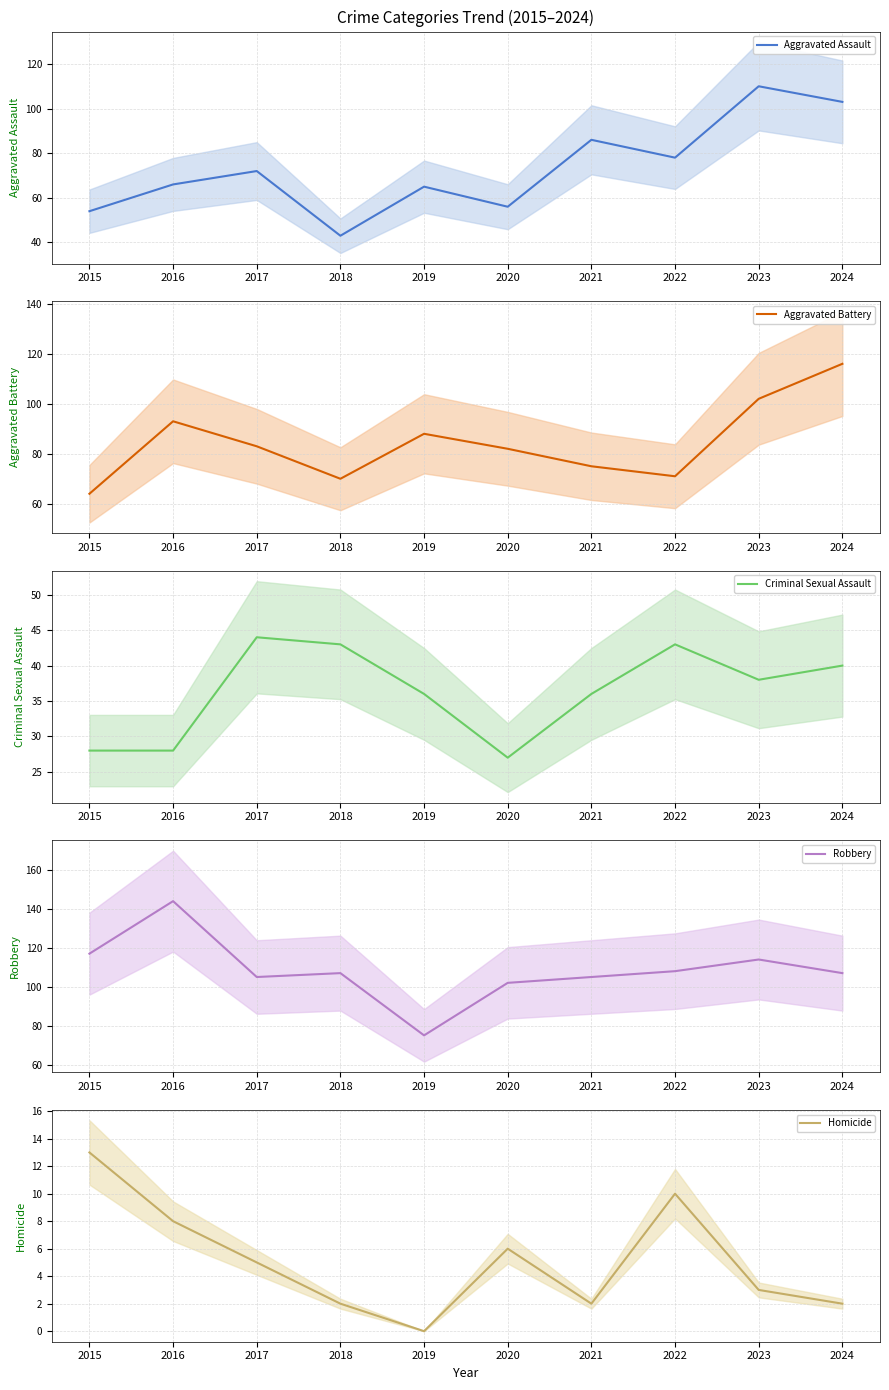

The value of Aggravated Assault at 2022 is 78. True or false?

True